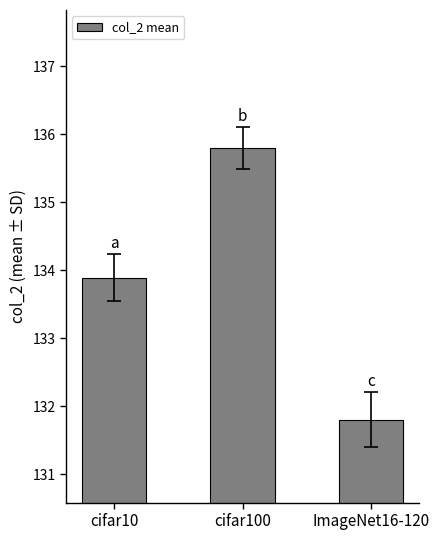

The chart shows a value of 211.6 at ImageNet16-120. True or false?

False